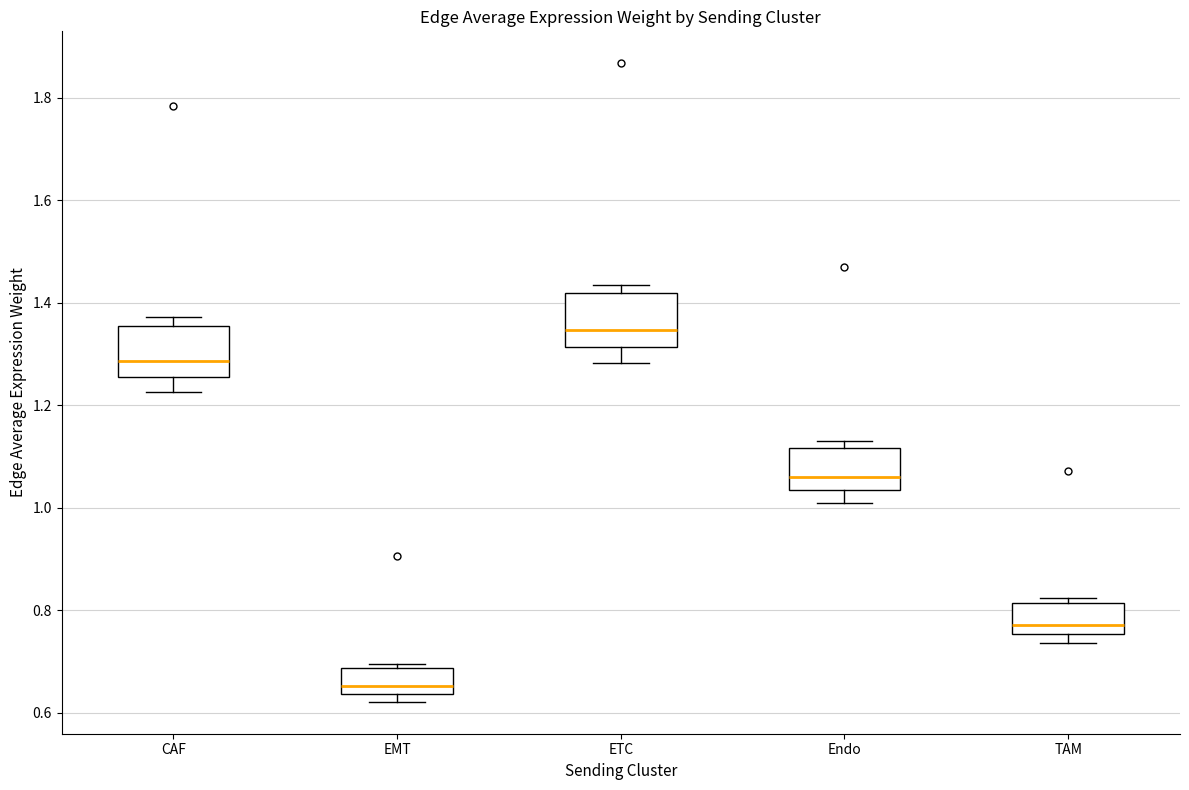

Where is the lower edge of the box for TAM on the y-axis? The values are not printed on the chart, so give them approximately, as read against the axis.

0.76